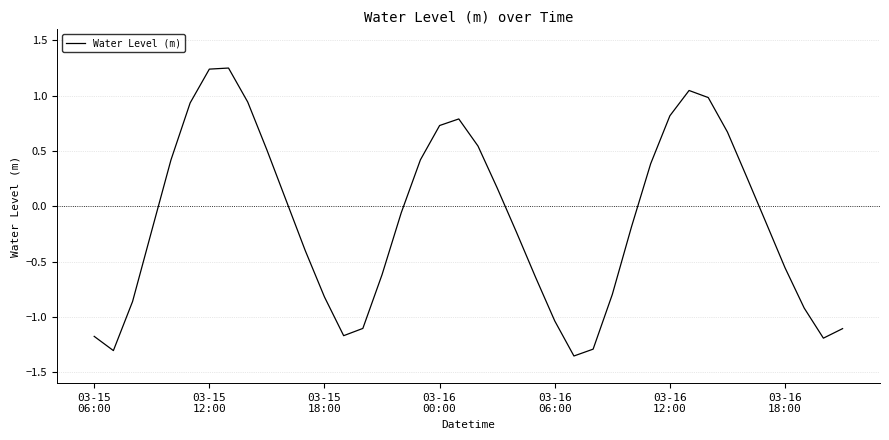

What is the difference between the maximum and minimum values?

2.6